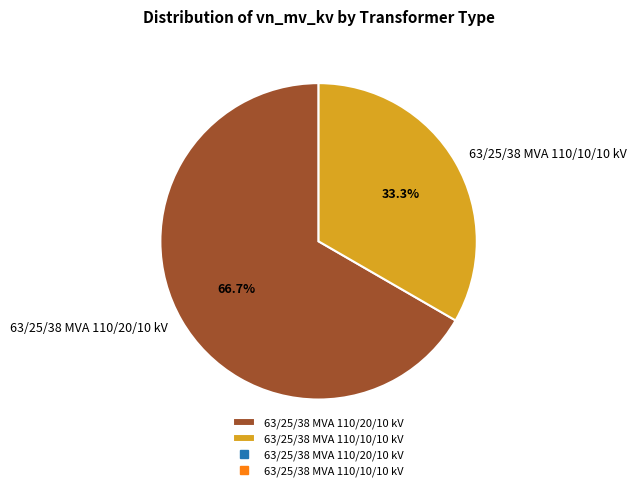

What is the smallest slice in the pie chart?

63/25/38 MVA 110/10/10 kV